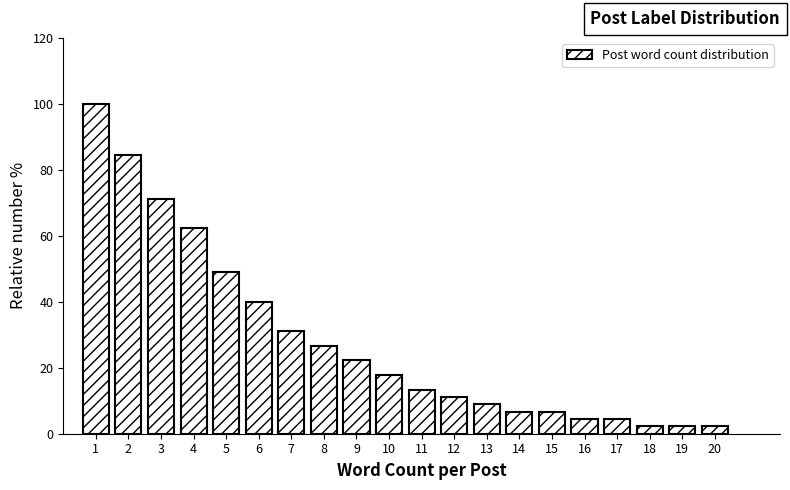

Reading right to left, list all the values displayed in this chart.

20=2.2	19=2.2	18=2.2	17=4.4	16=4.4	15=6.7	14=6.7	13=8.9	12=11.1	11=13.3	10=17.8	9=22.2	8=26.7	7=31.1	6=40.0	5=48.9	4=62.2	3=71.1	2=84.4	1=100.0